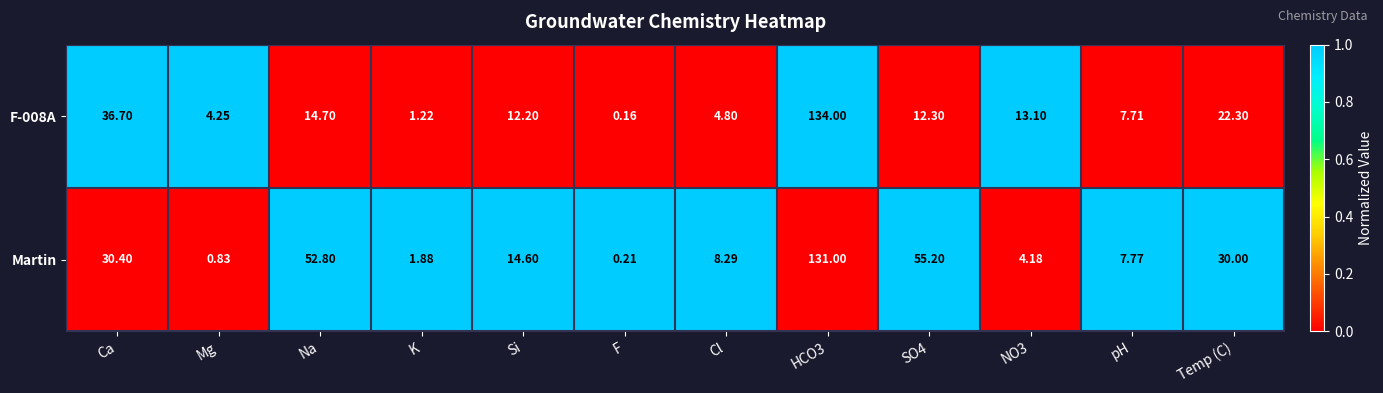

Which category has the lowest value across all series?

F